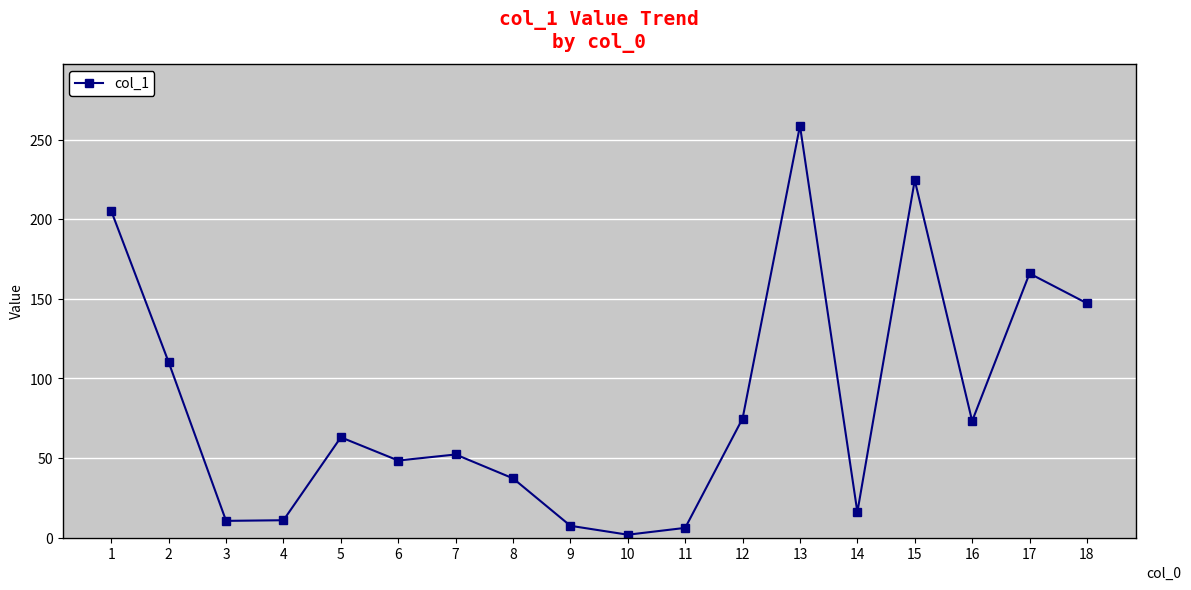

What is the change in value from 4 to 7?

+41.3